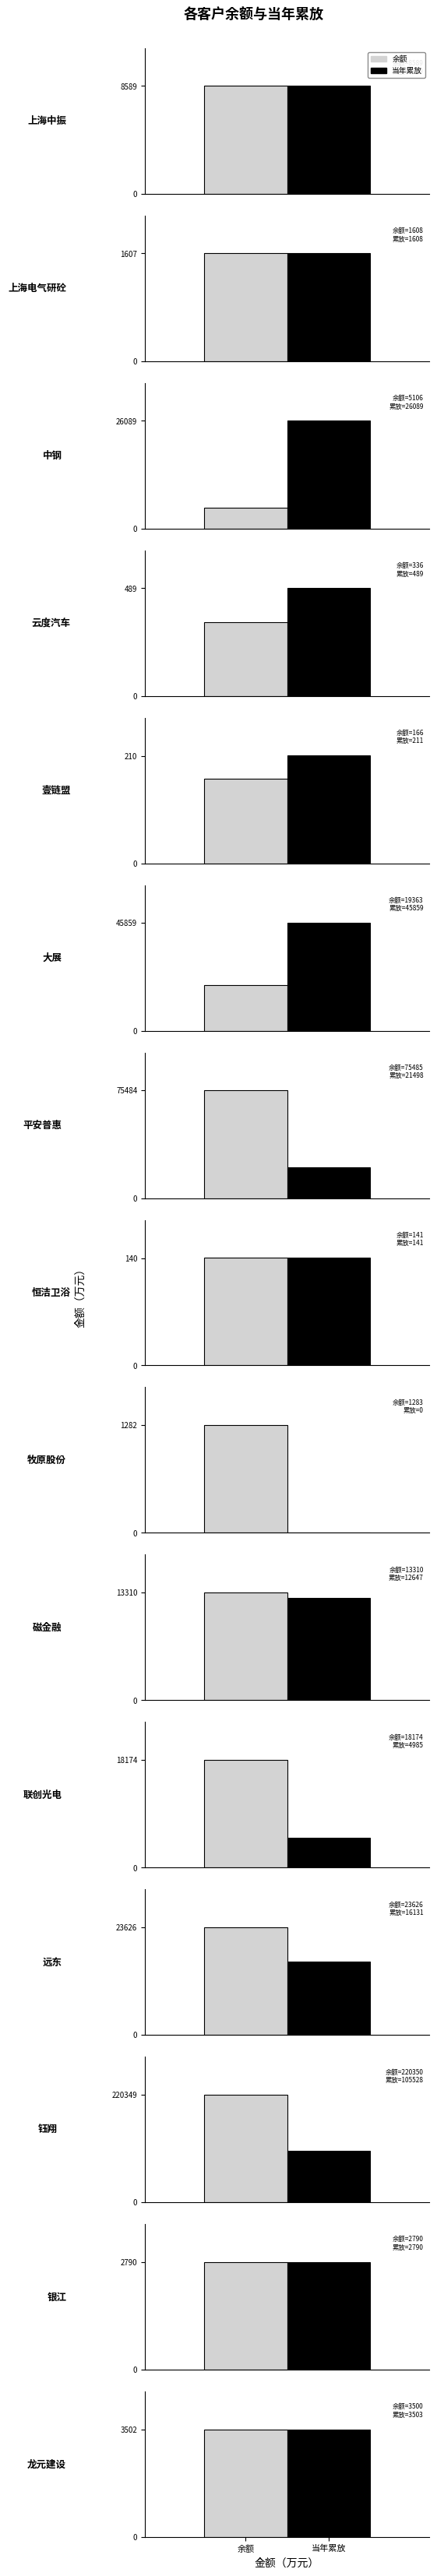

True or false: 余额 has a value of 1950.5 at 龙元建设.

False